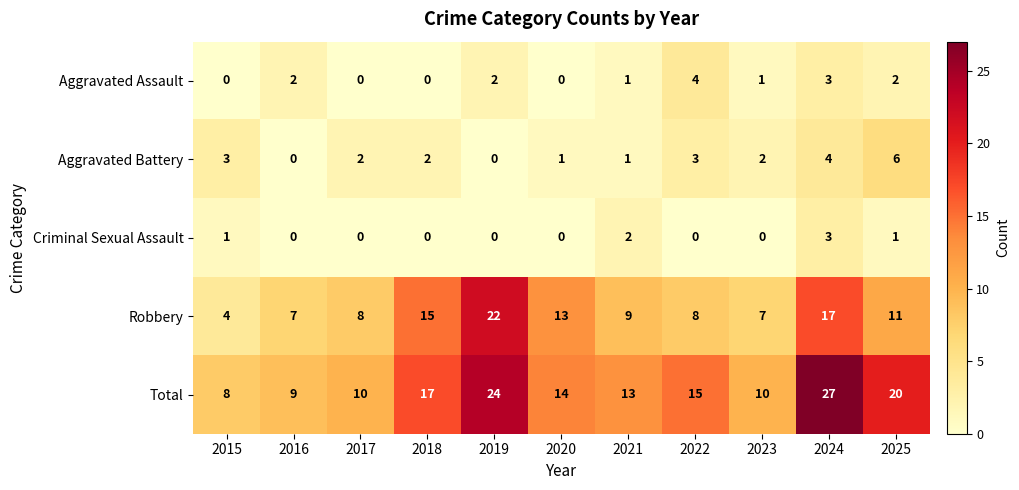

Count the Aggravated Assault values in the range 0 to 2.

9